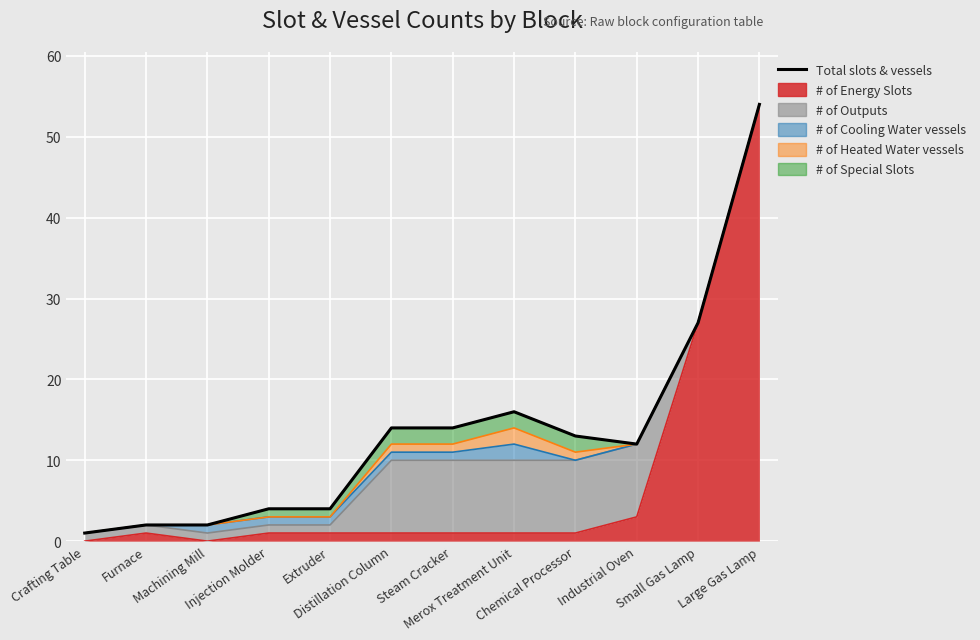

Which has a higher value, Injection Molder or Distillation Column?

Distillation Column